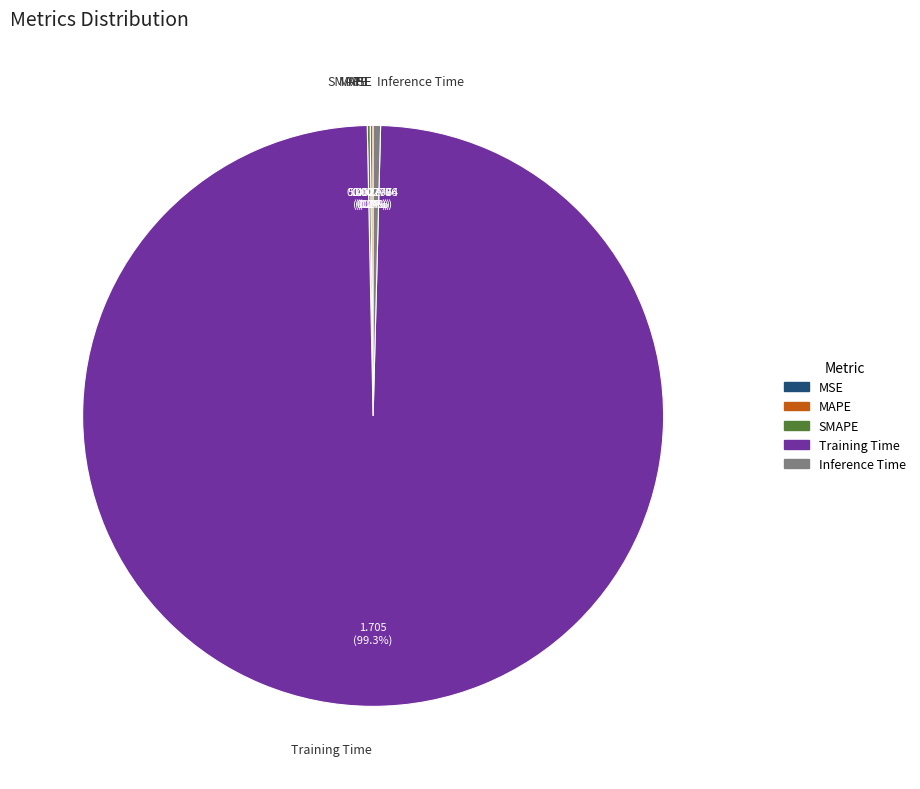

What percentage is NOT represented by Inference Time?

99.6%